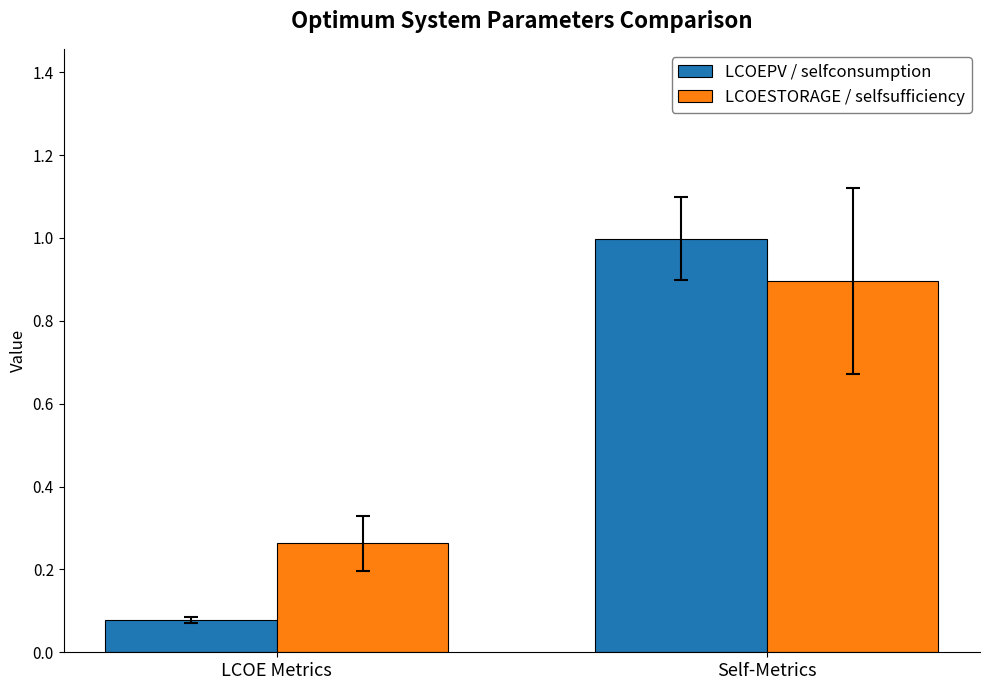

Which series has the widest spread of values?

LCOEPV / selfconsumption